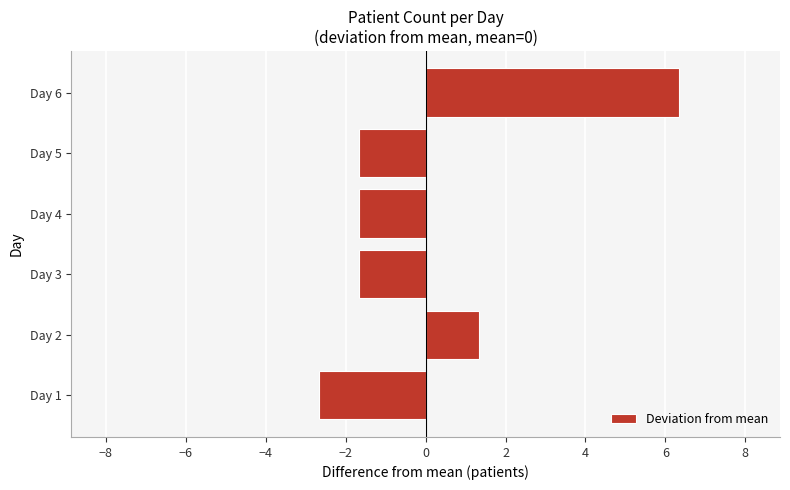

Reading bottom to top, what are all the values shown in this chart?

-2.7	1.3	-1.7	-1.7	-1.7	6.3